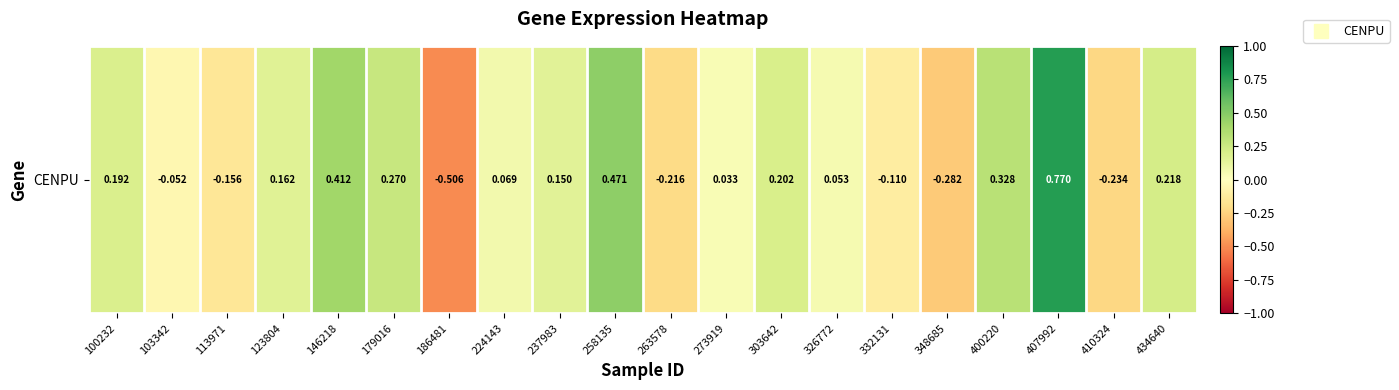

List the labels in order of value, largest first.

407992, 258135, 146218, 400220, 179016, 434640, 303642, 100232, 123804, 237983, 224143, 326772, 273919, 103342, 332131, 113971, 263578, 410324, 348685, 186481